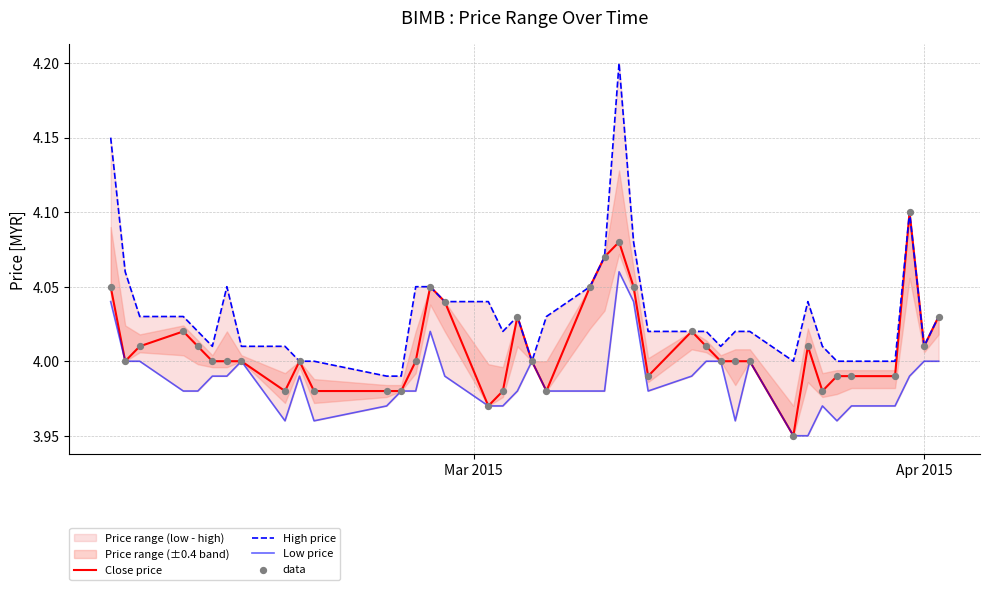

Which series reaches the maximum Y coordinate?

High price